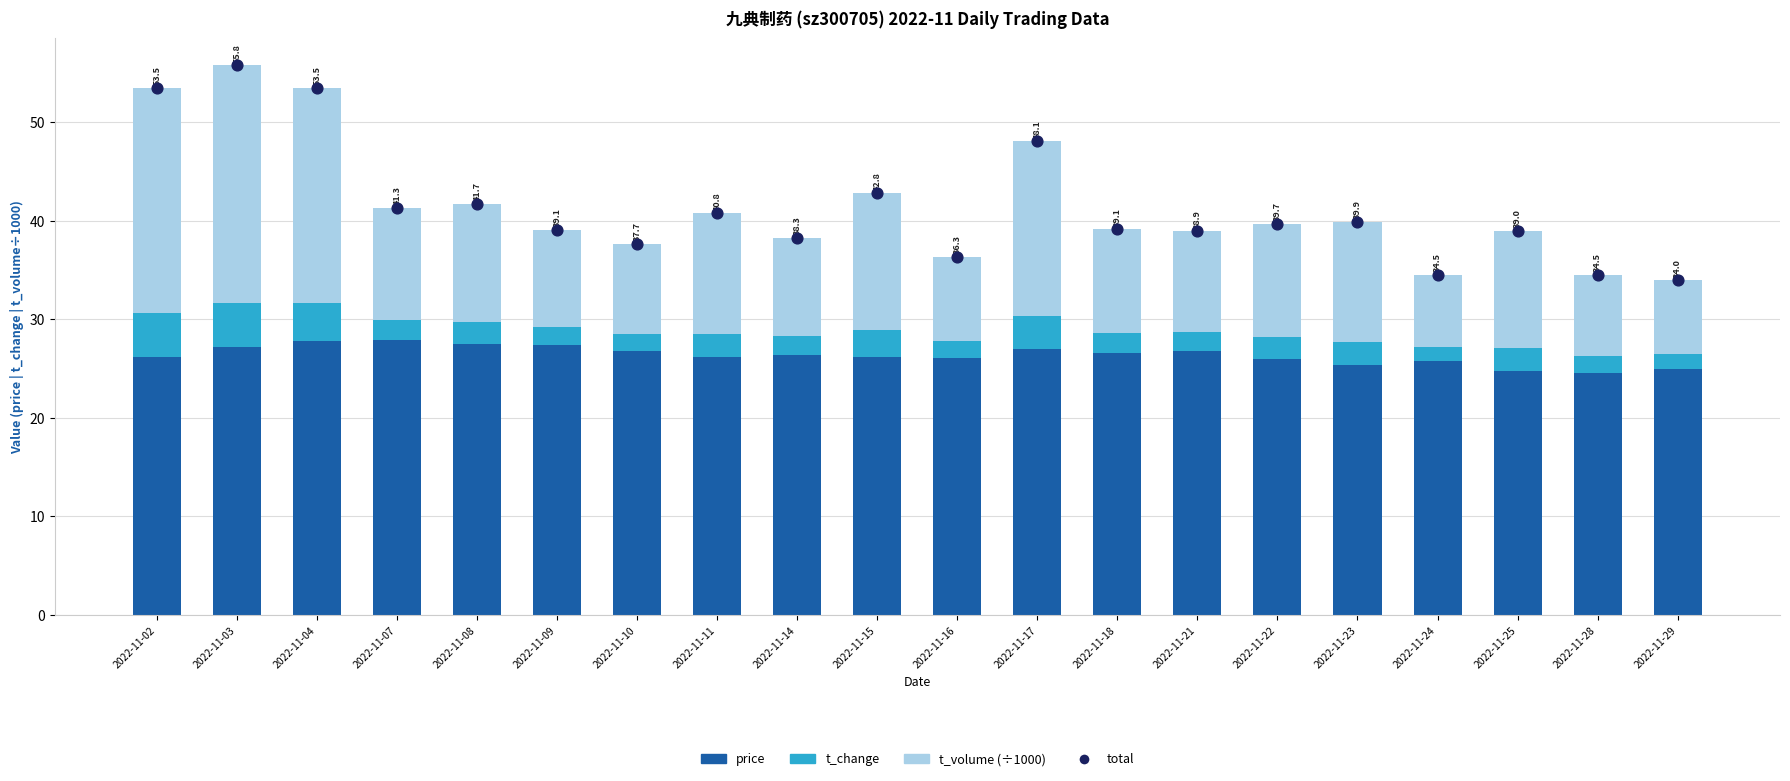

Which series has the largest total across all categories?

total